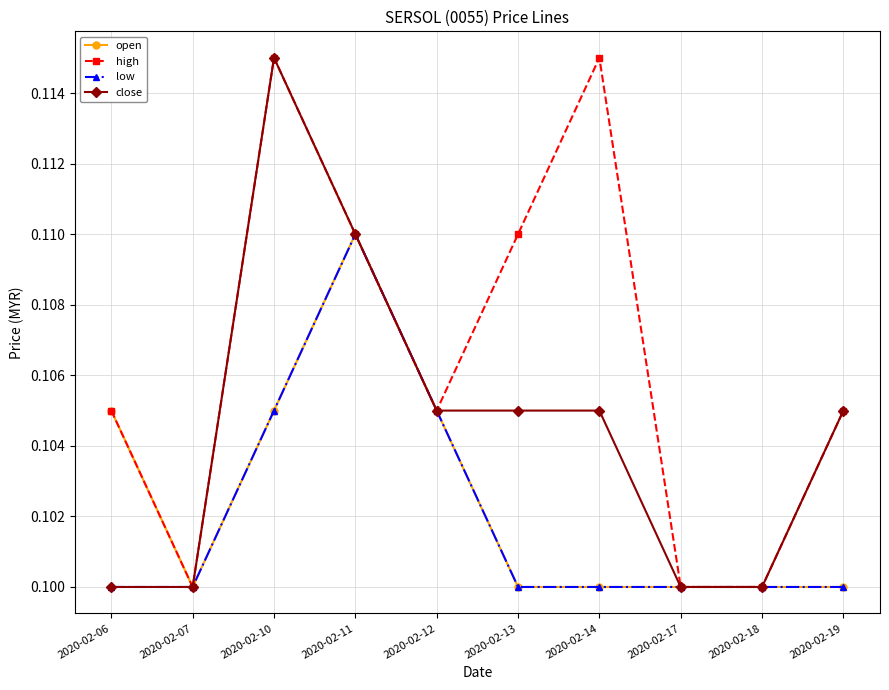

How many high values are between 0 and 1?

10